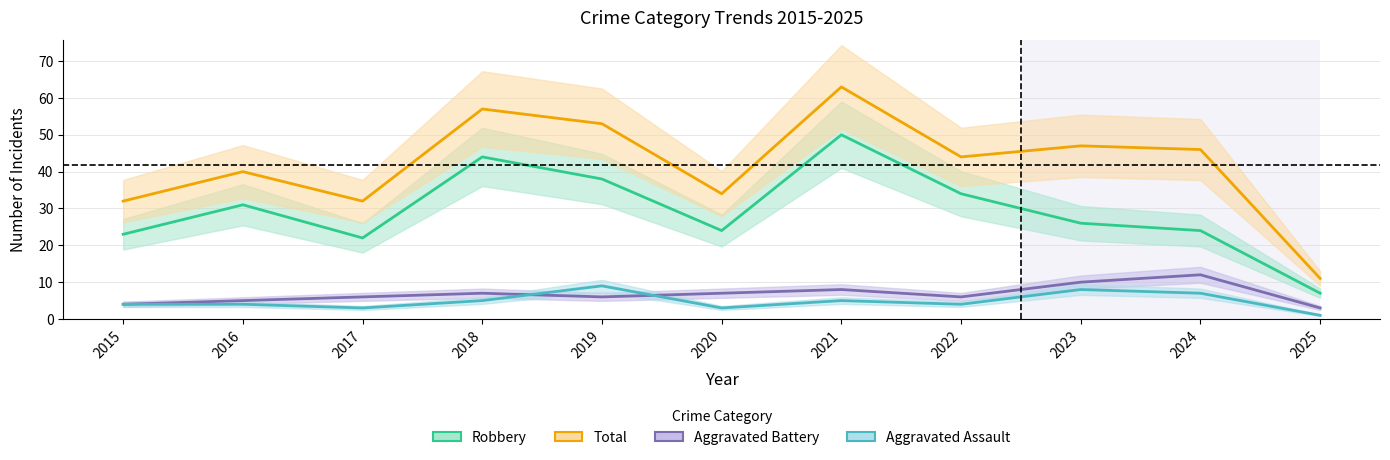

Is it true that Aggravated Assault equals 8 at 2023?

True